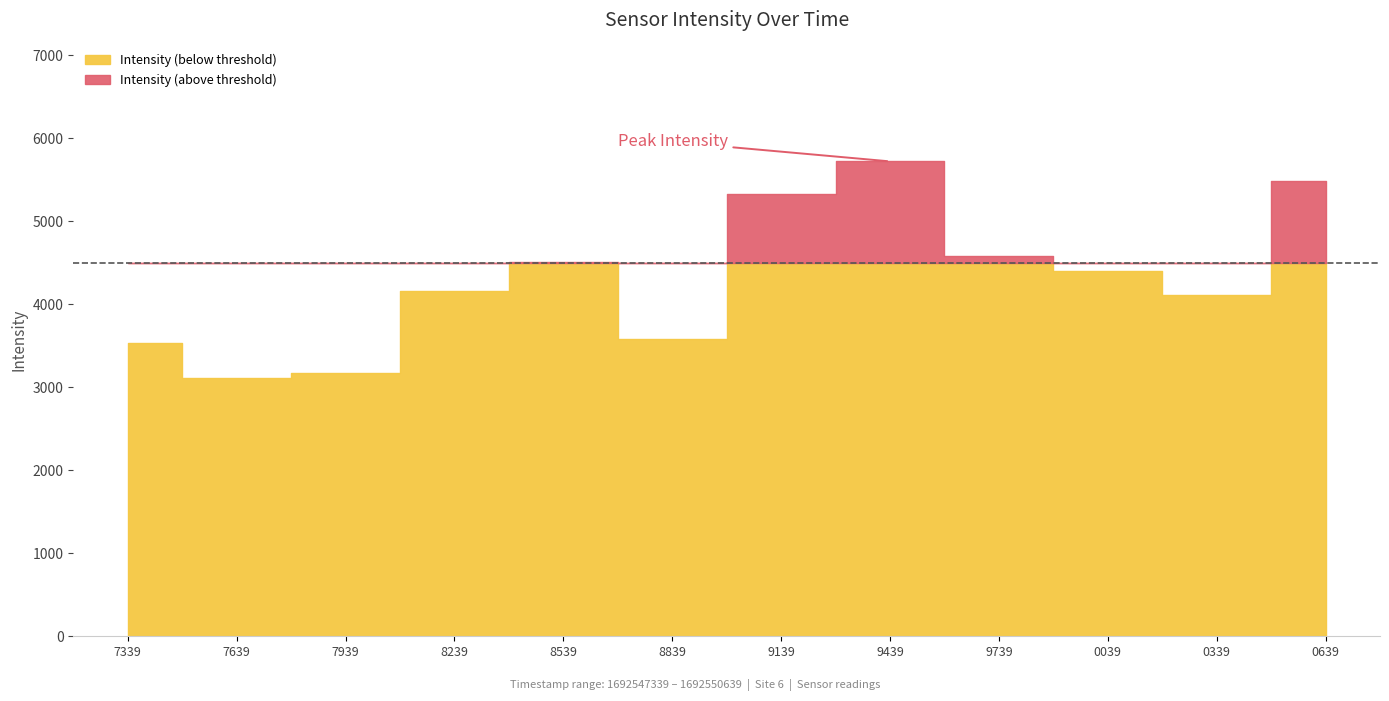

How many values in the Intensity series are below 4396?

6